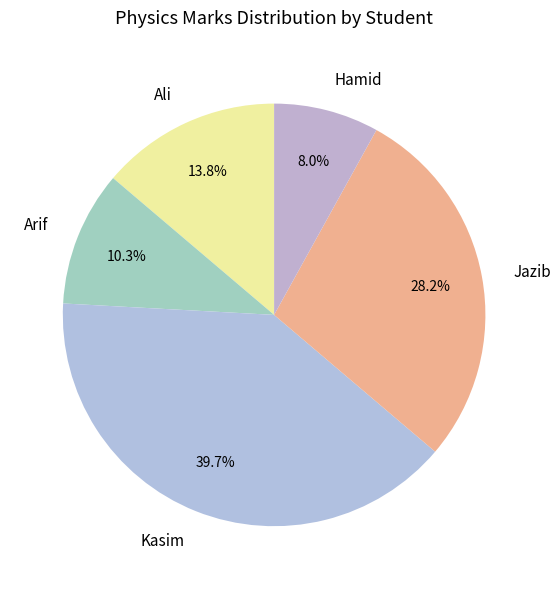

How much of the chart is everything except Ali?

86.2%